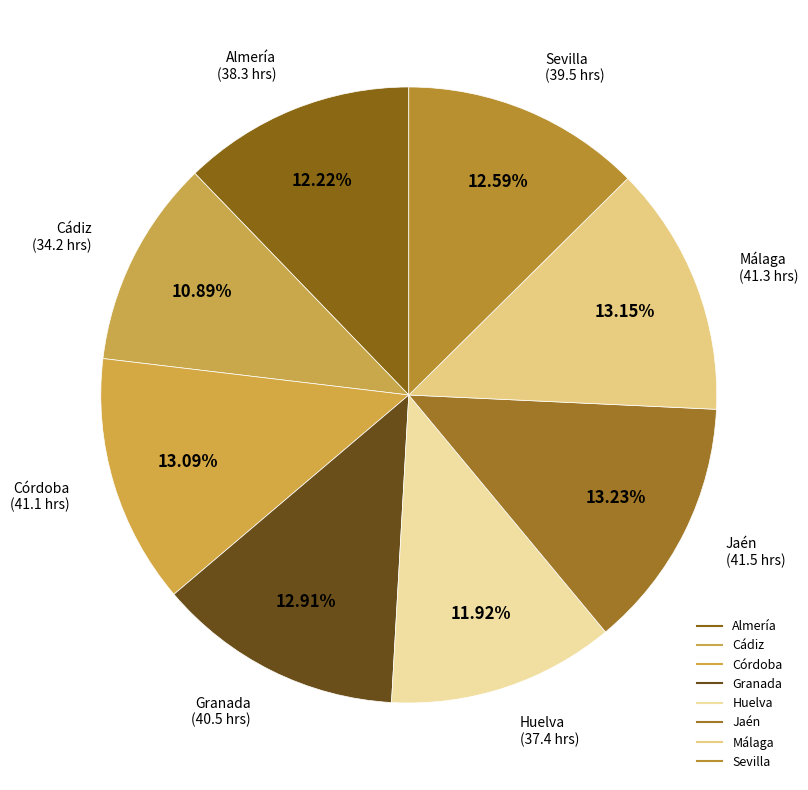

To the nearest percent, what percentage of the pie is Córdoba?

13%